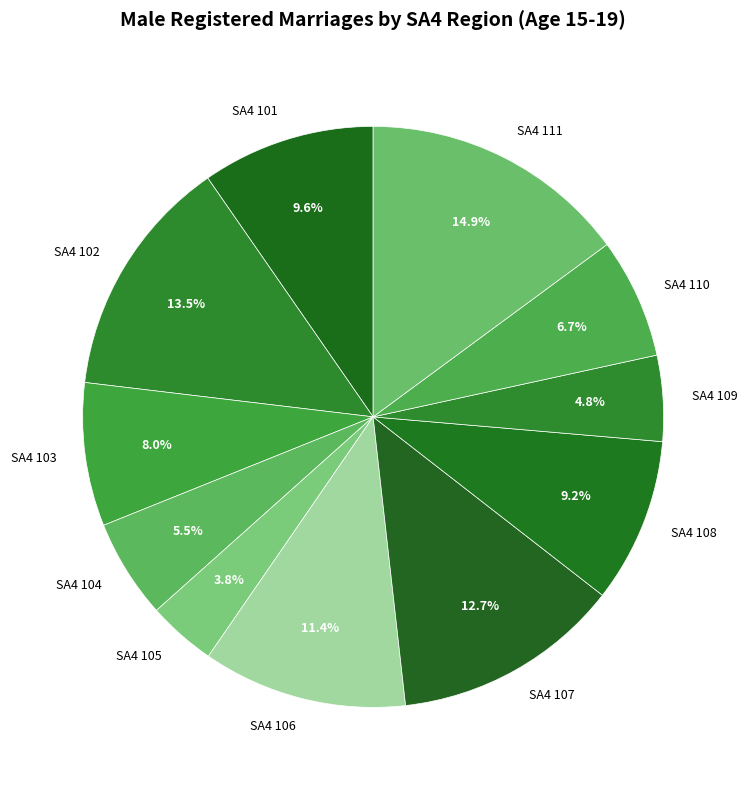

What is the ratio of the value at SA4 101 to the value at SA4 103?

1.2